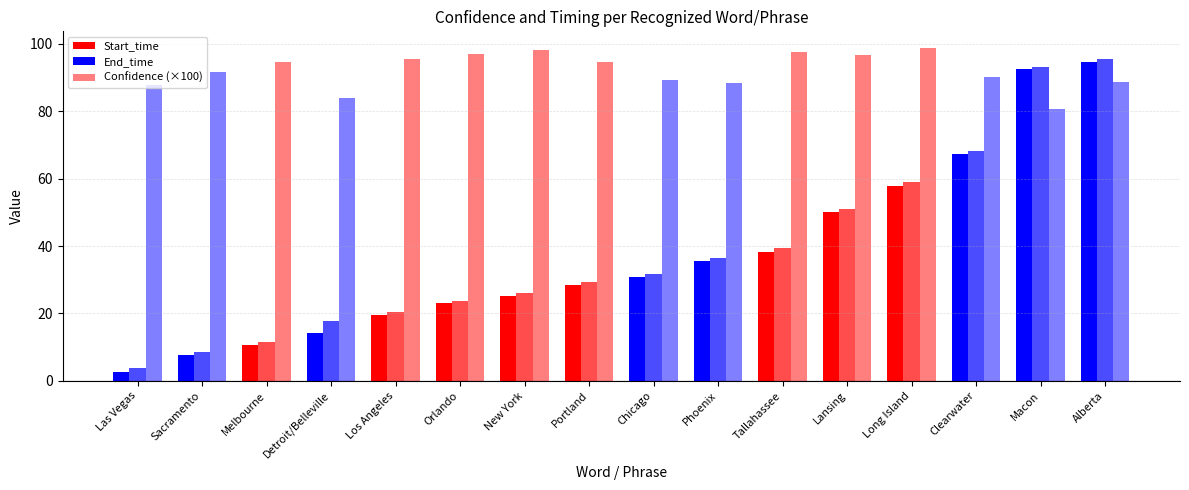

How many bars are there in each group?

3